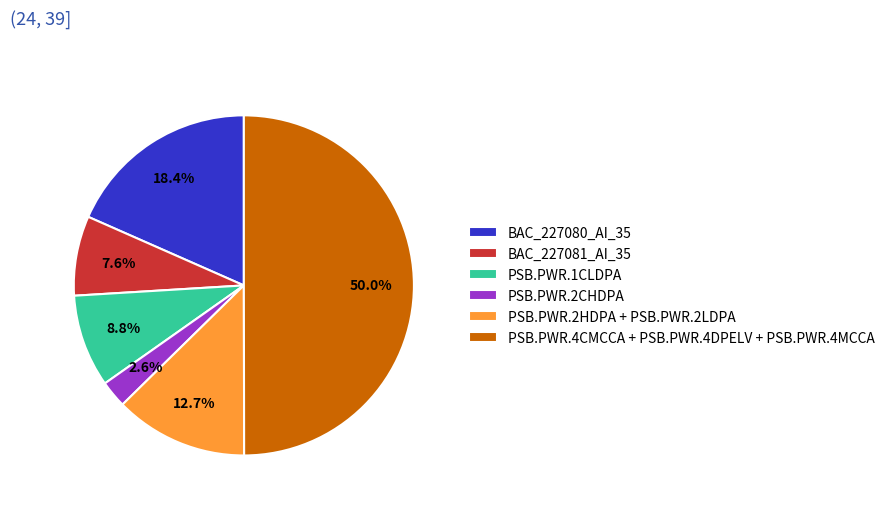

Does BAC_227080_AI_35 account for over 50% of the chart?

No